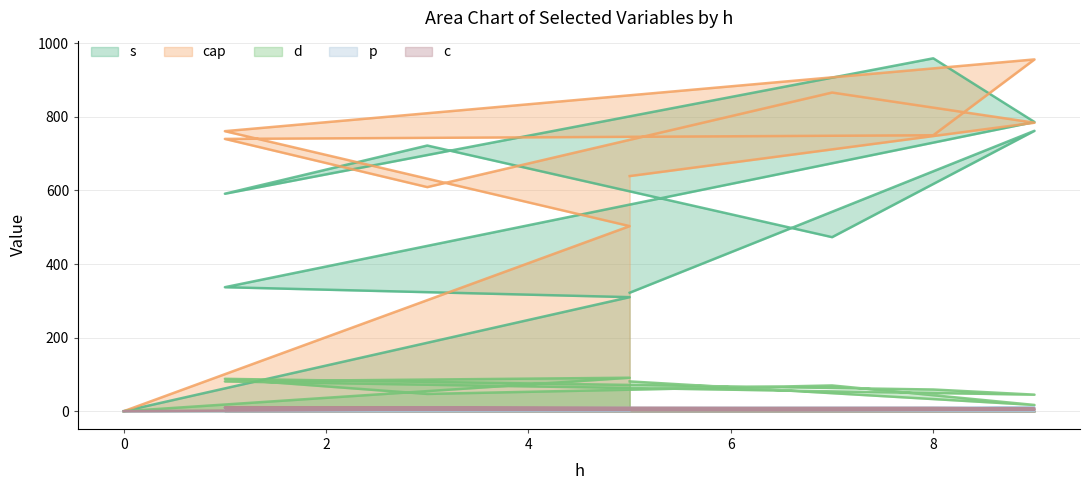

True or false: cap and p intersect in this chart.

False